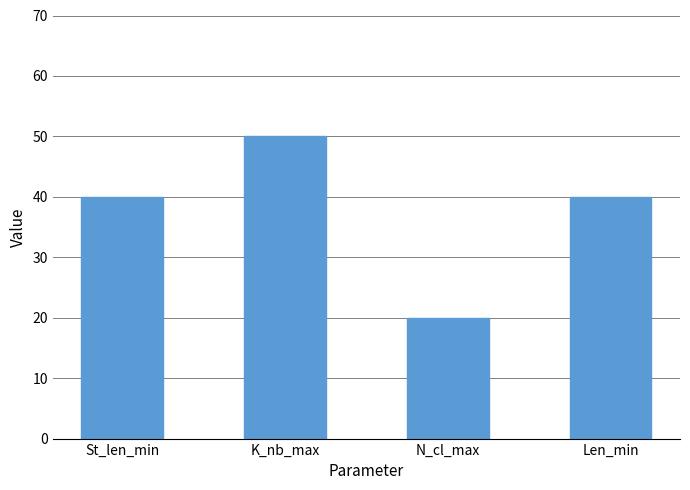

Which label corresponds to the smallest value in the chart?

N_cl_max